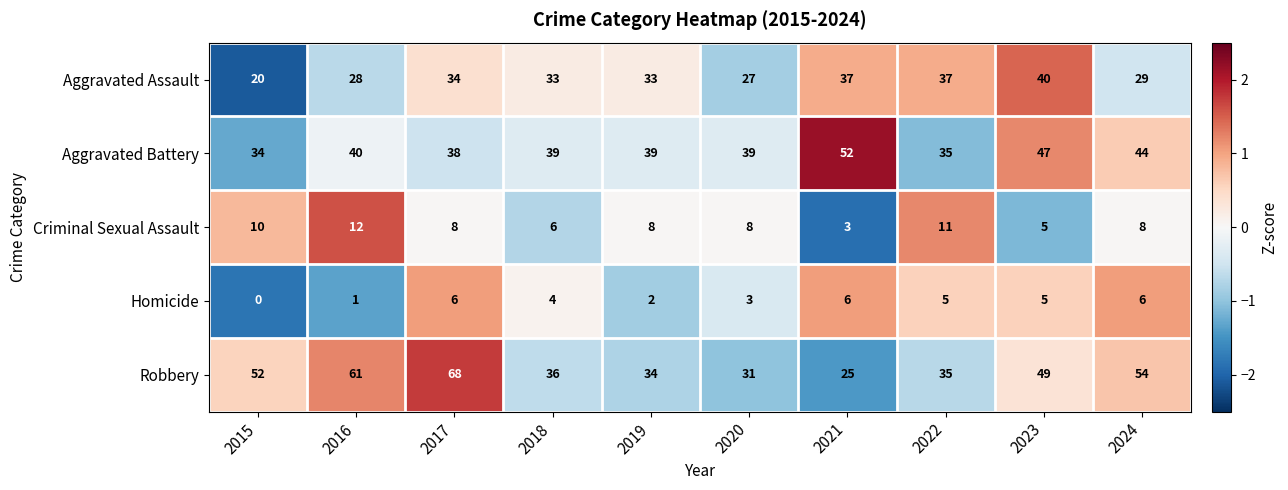

Which series has the widest spread of values?

Robbery